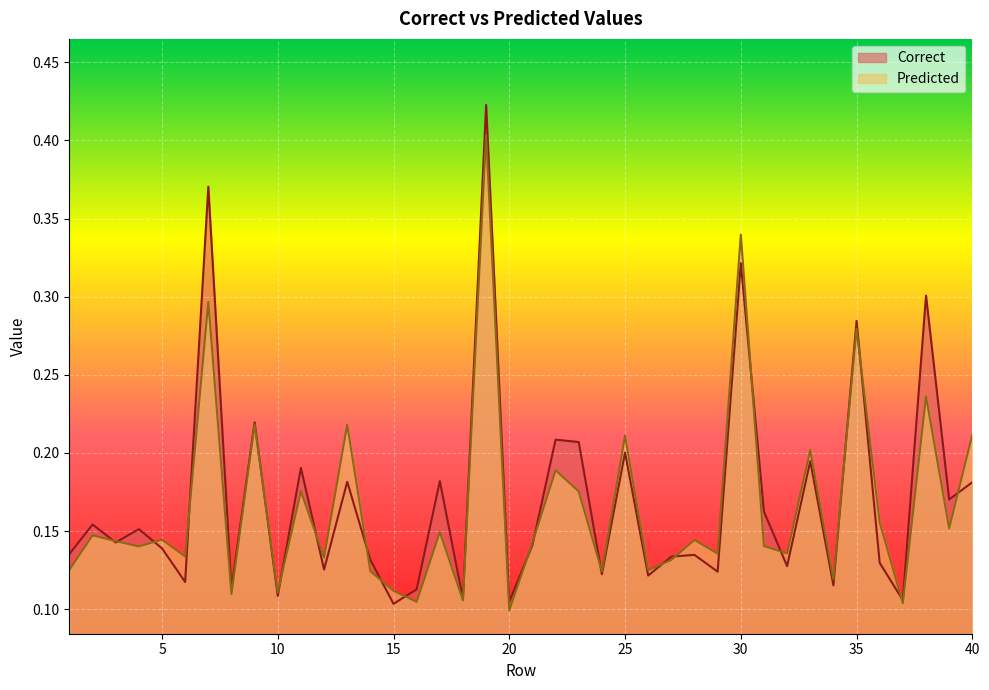

Which series has the largest total across all categories?

Correct